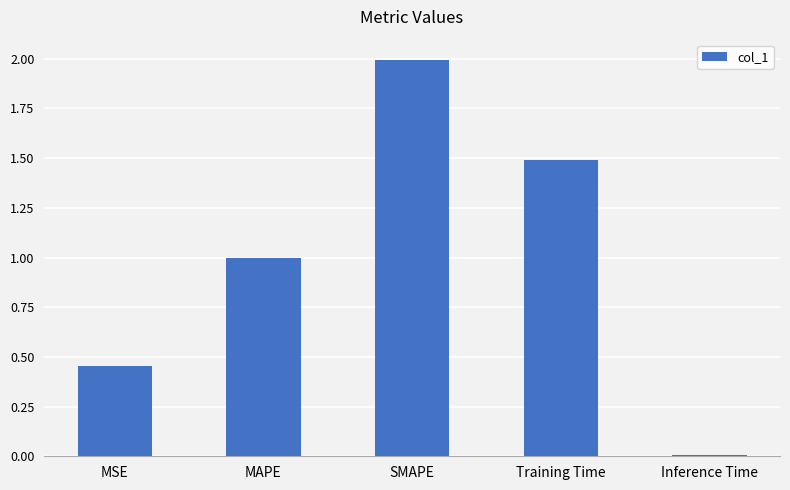

What is the sum of all values?

4.9